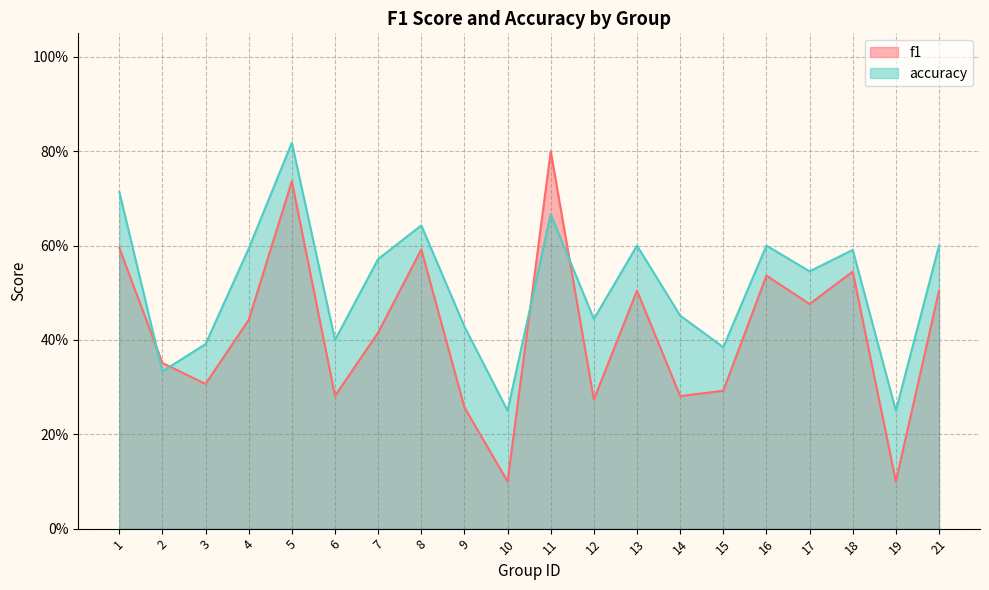

True or false: f1 and accuracy intersect in this chart.

True